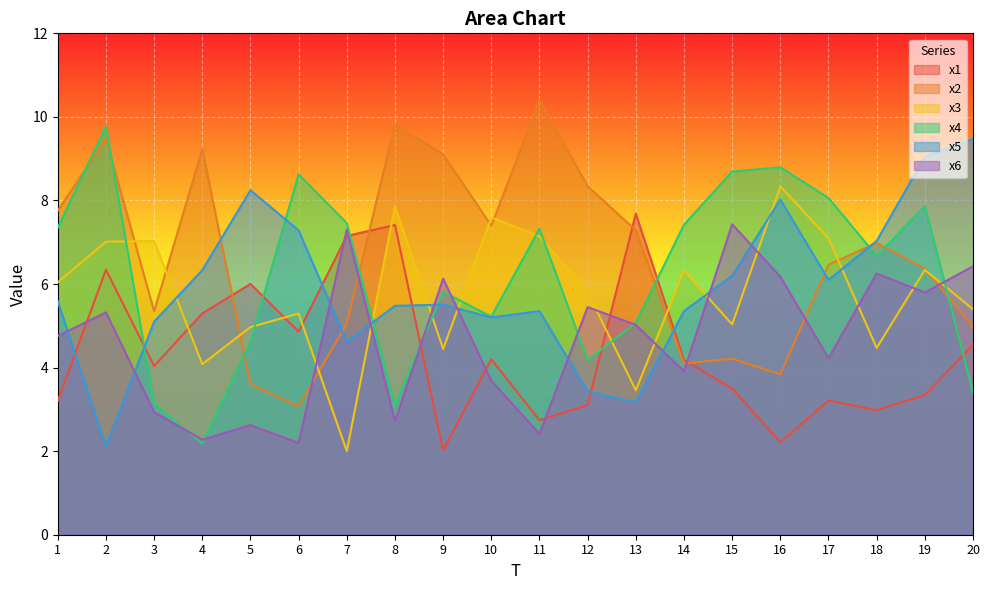

Which series has the widest spread of values?

x4